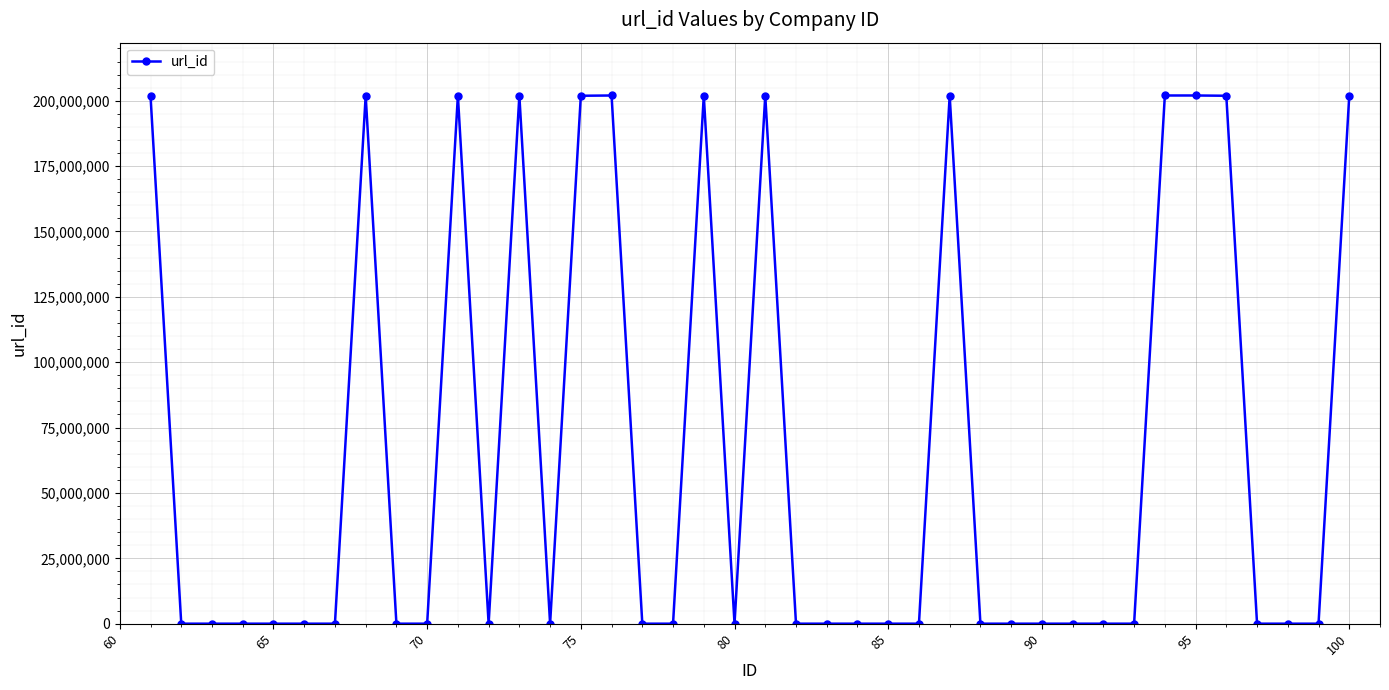

True or false: there are more than 2 points higher than both neighbors.

True